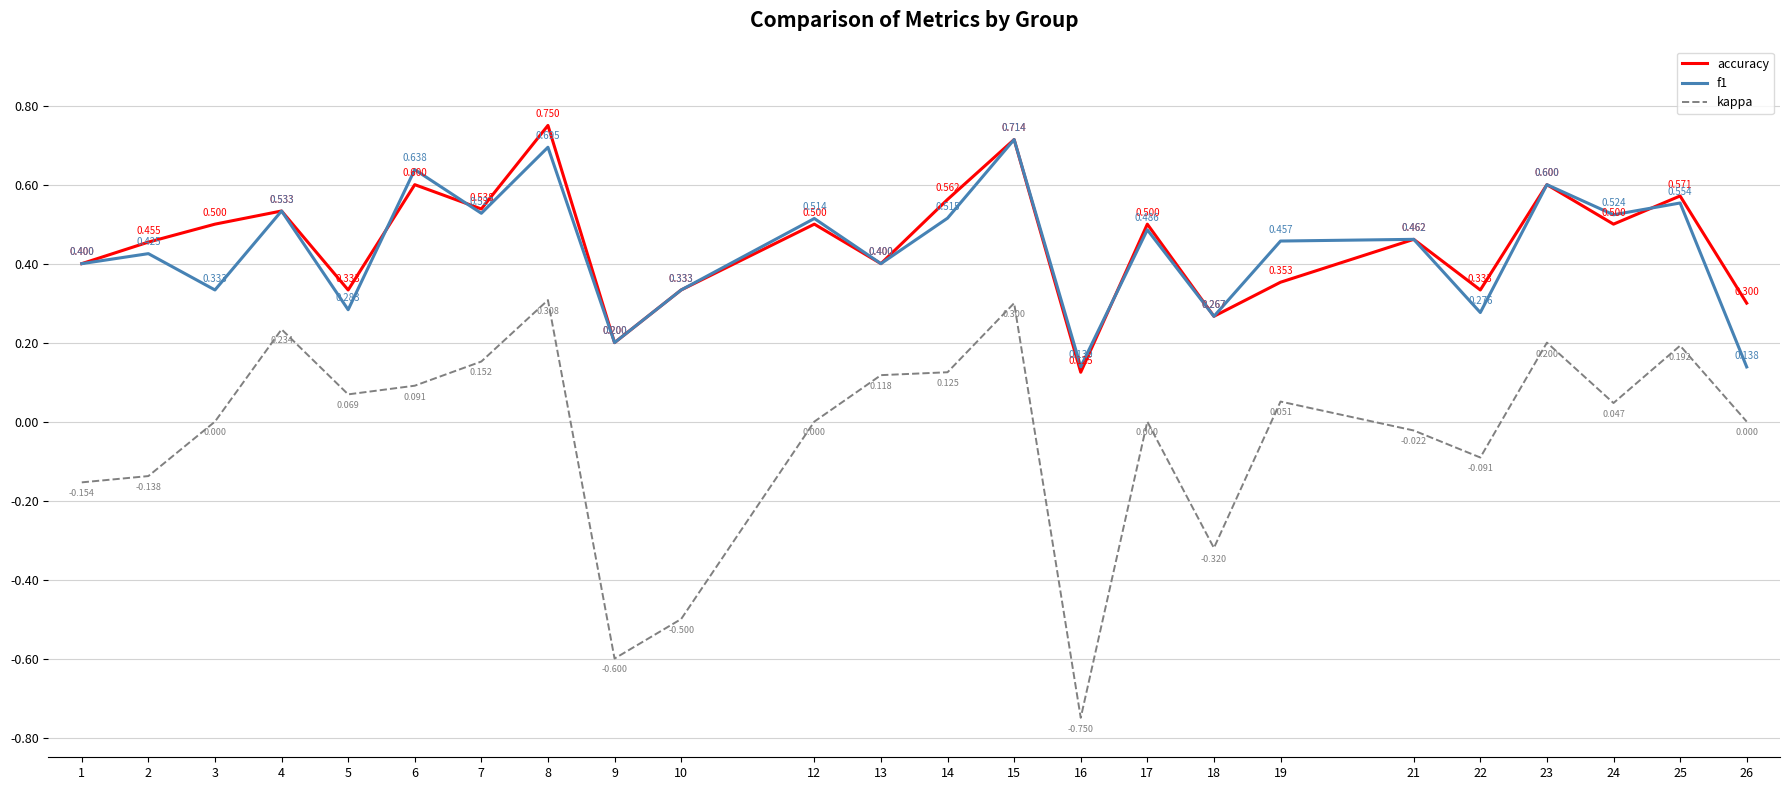

True or false: kappa has more than 1 interior local peaks.

True